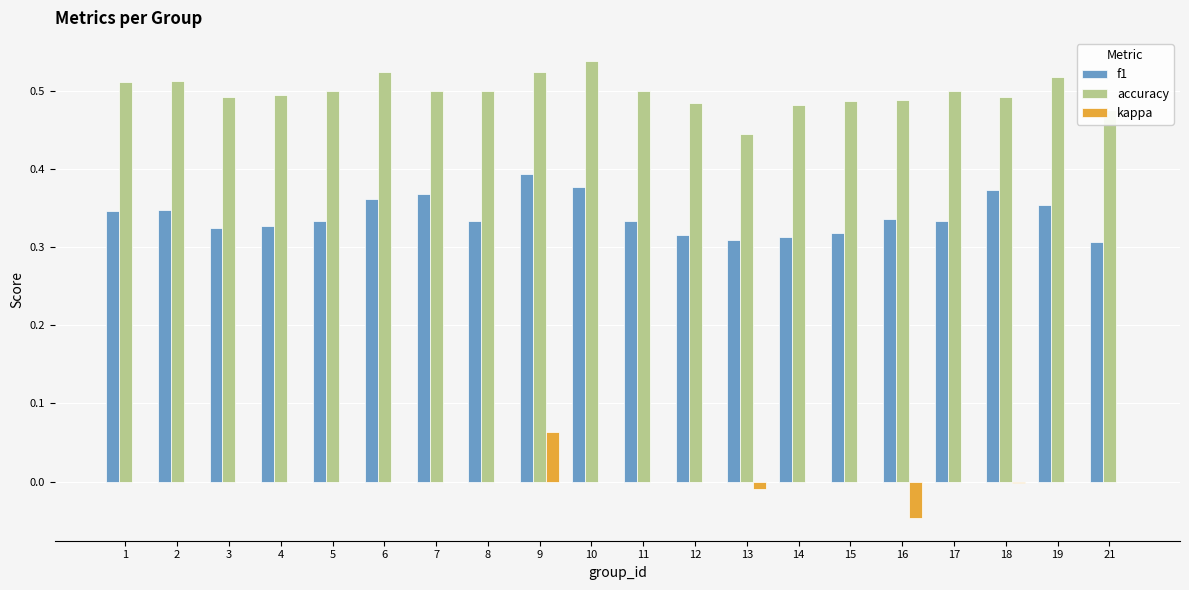

Is it true that accuracy equals 0.5 at 11?

True